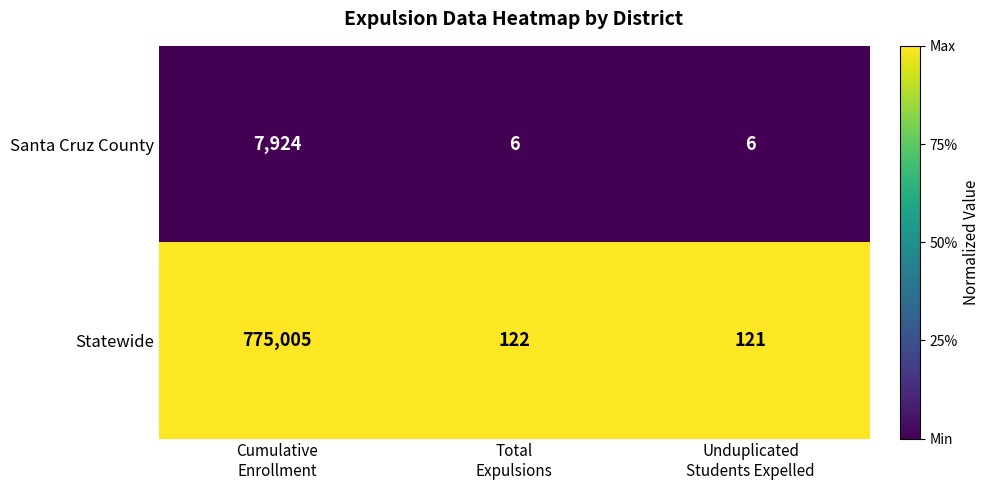

Between Cumulative
Enrollment and Unduplicated
Students Expelled, which series saw the biggest shift?

Statewide